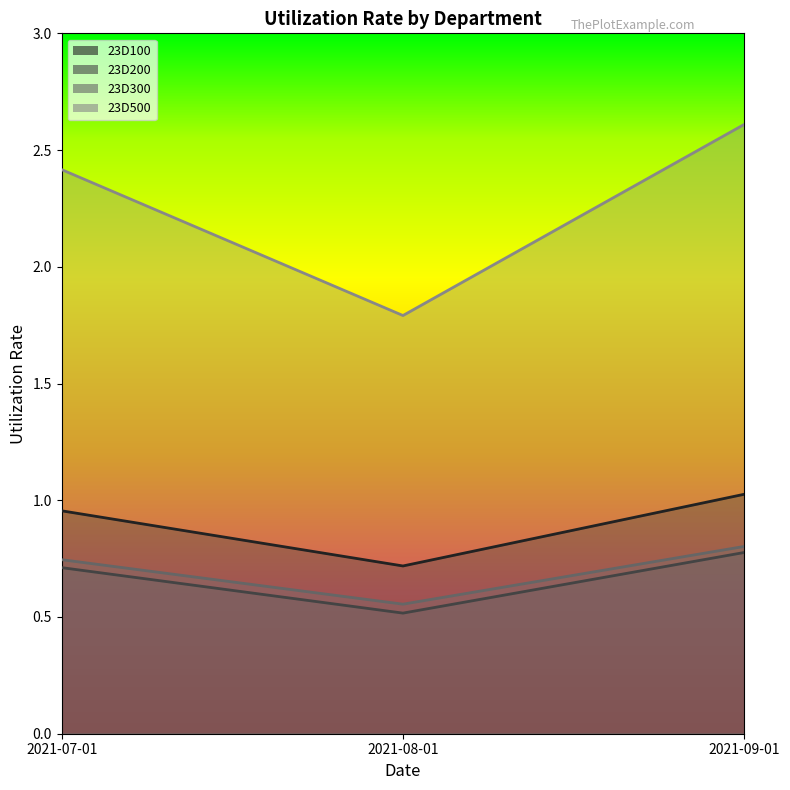

What is the difference between the maximum and minimum values in the 23D100 series?

0.3